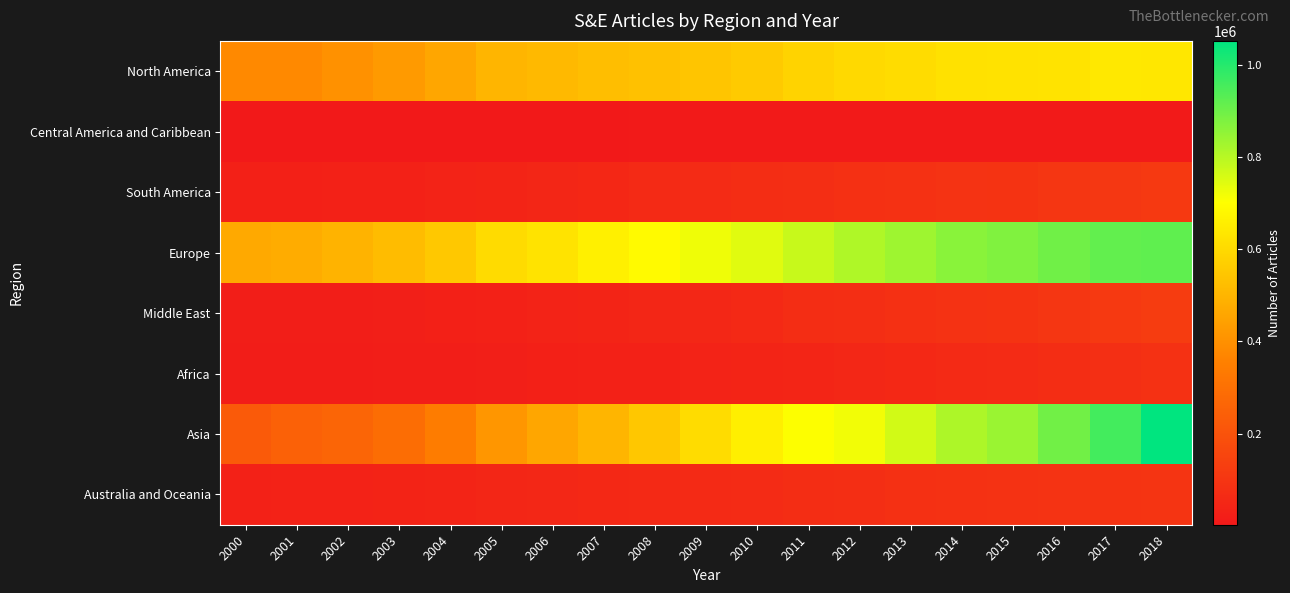

Between 2001 and 2005, which series saw the biggest shift?

Asia